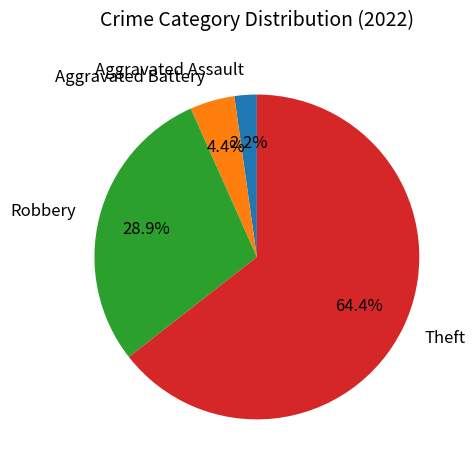

Rank the categories by value from highest to lowest.

Theft, Robbery, Aggravated Battery, Aggravated Assault